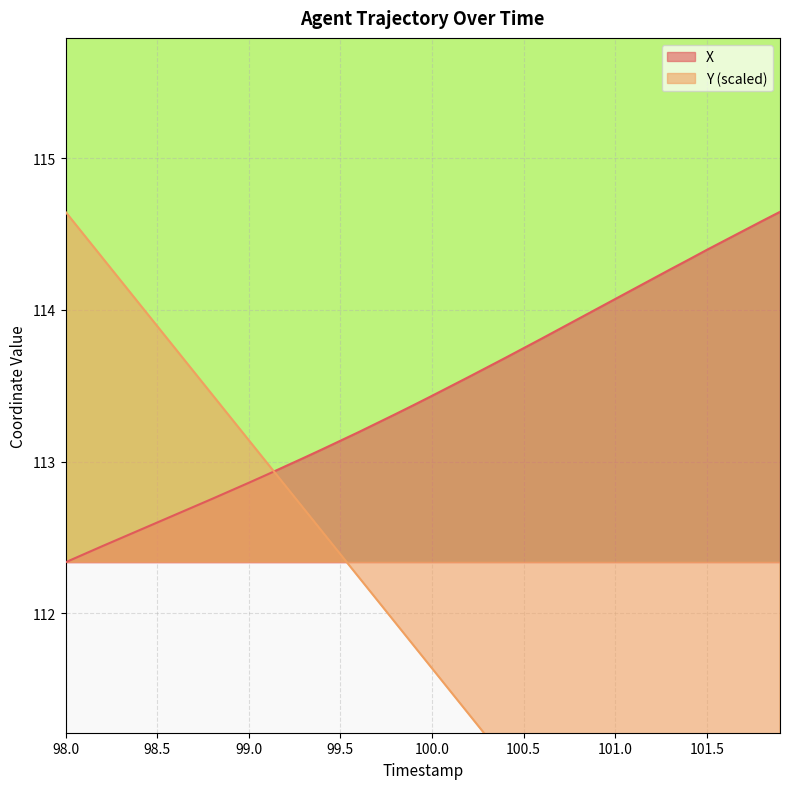

What is the difference between the maximum and minimum values in the Y series?

5.9